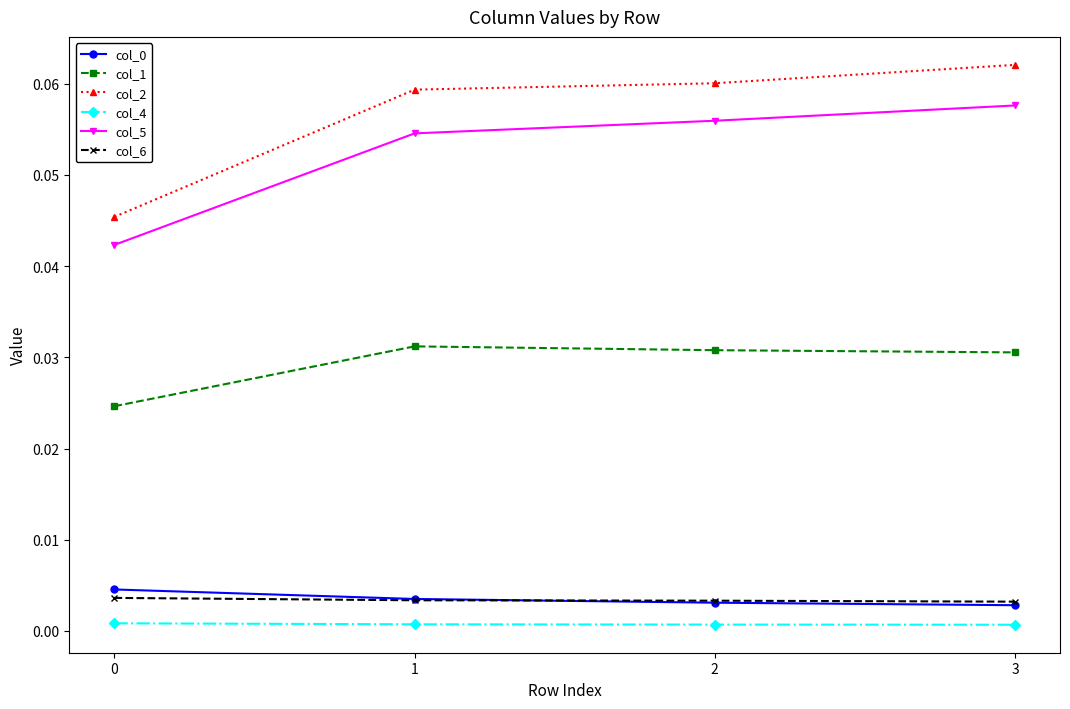

The col_5 series shows 0.0 at 1. True or false?

False